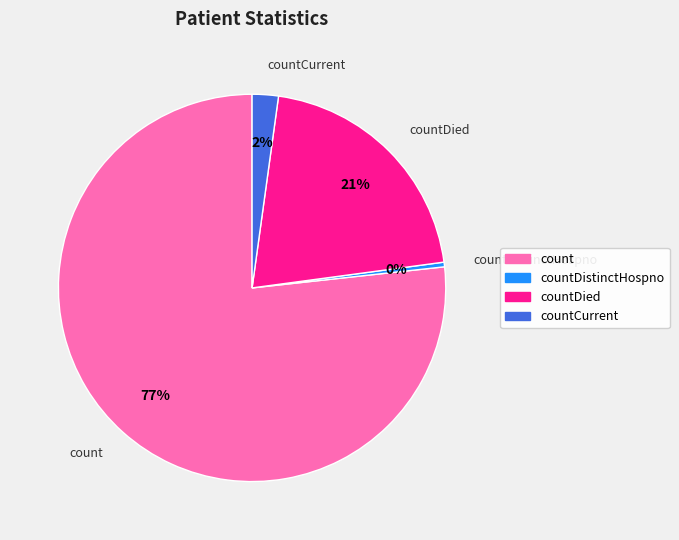

Does any single category account for the majority?

Yes